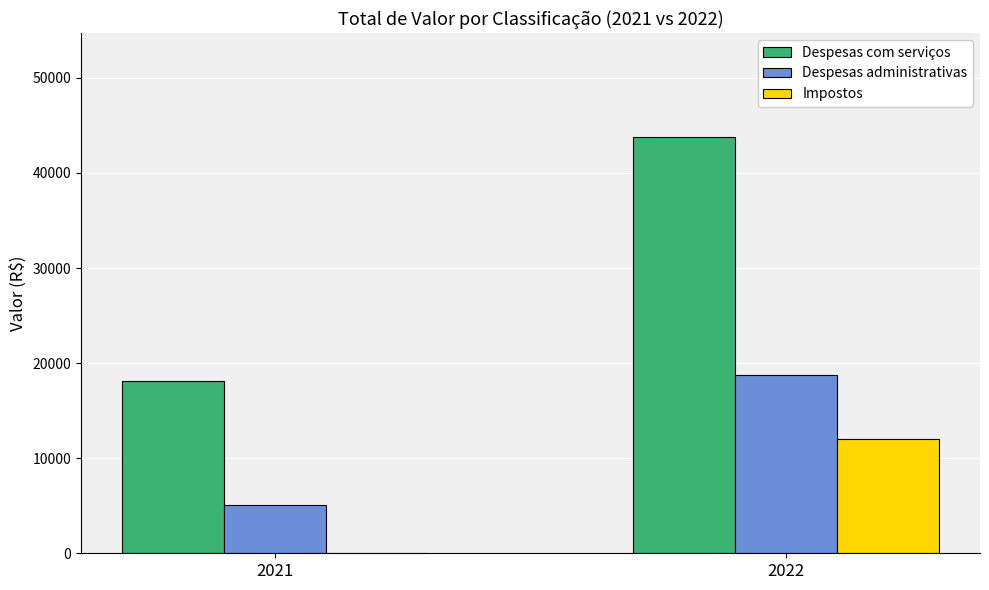

True or false: Despesas com serviços has a value of 5685.0 at 2021.

False